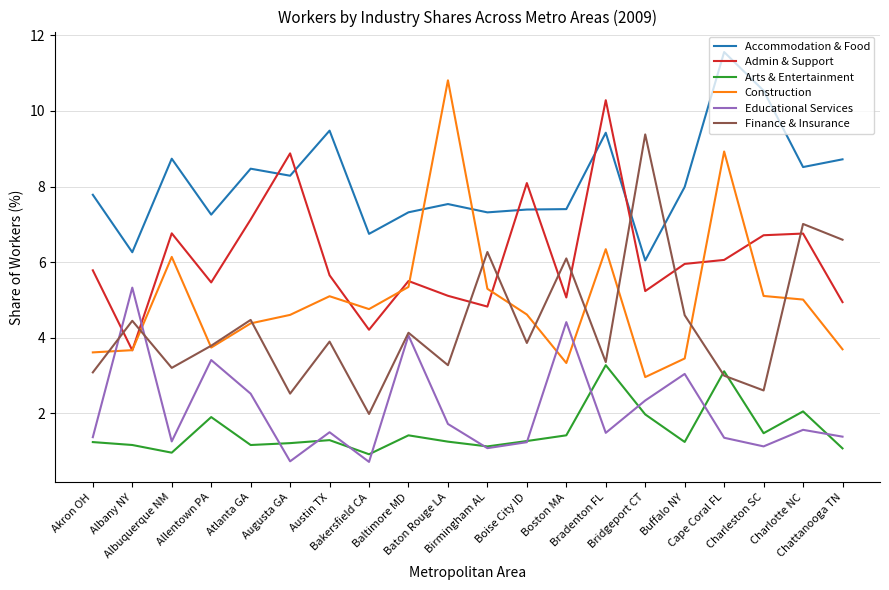

What is the minimum value shown in the chart?

0.7